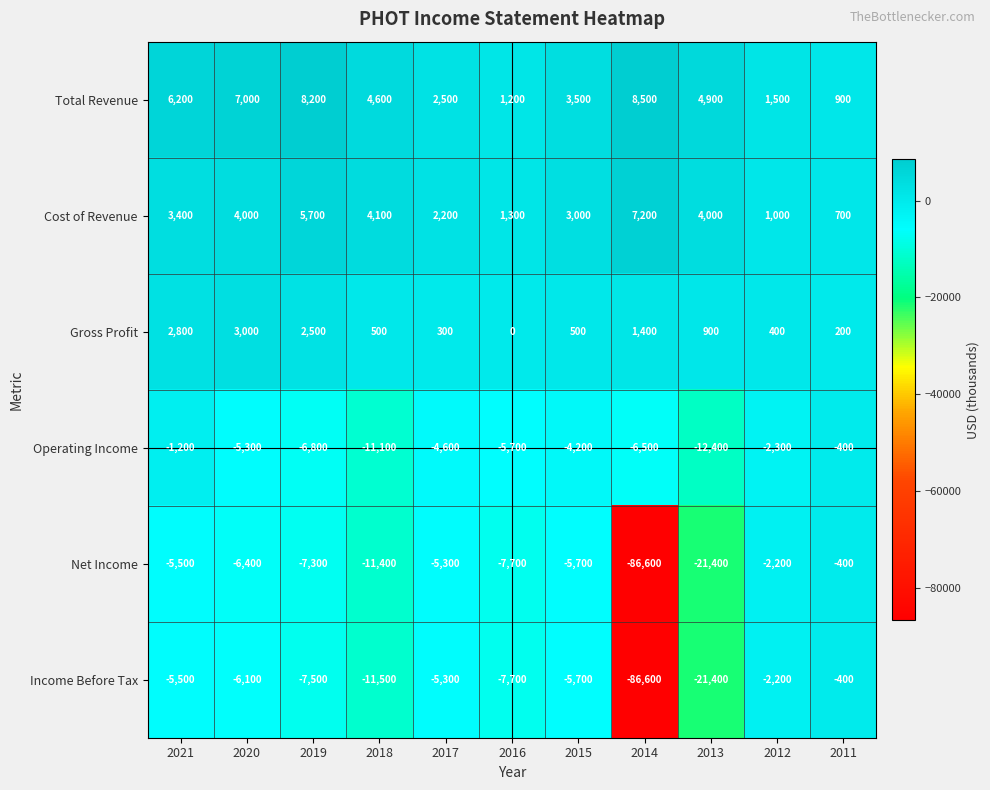

Is it true that Net Income equals -2942 at 2020?

False